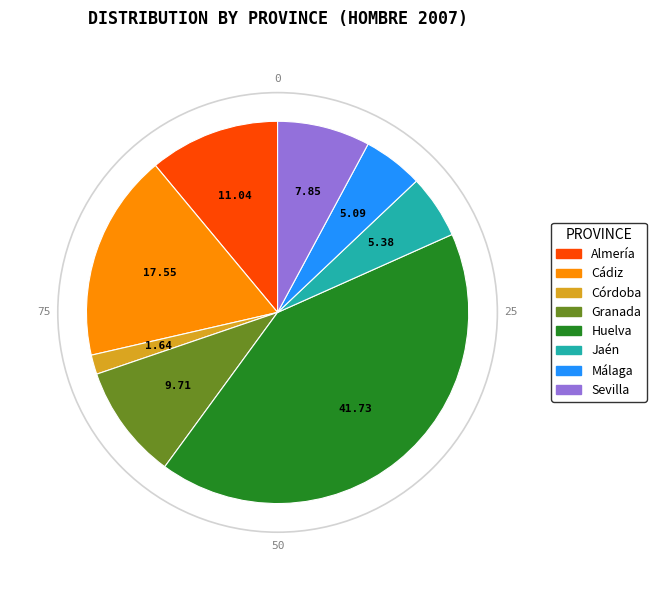

Is there any slice that represents more than half of the pie?

No